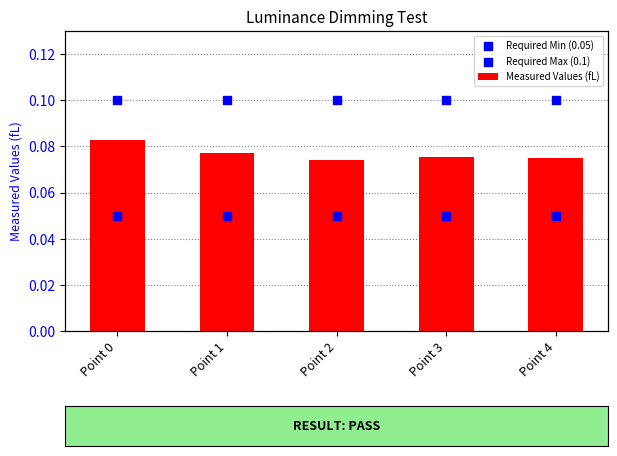

Which series has the largest total across all categories?

Required Max (0.1)